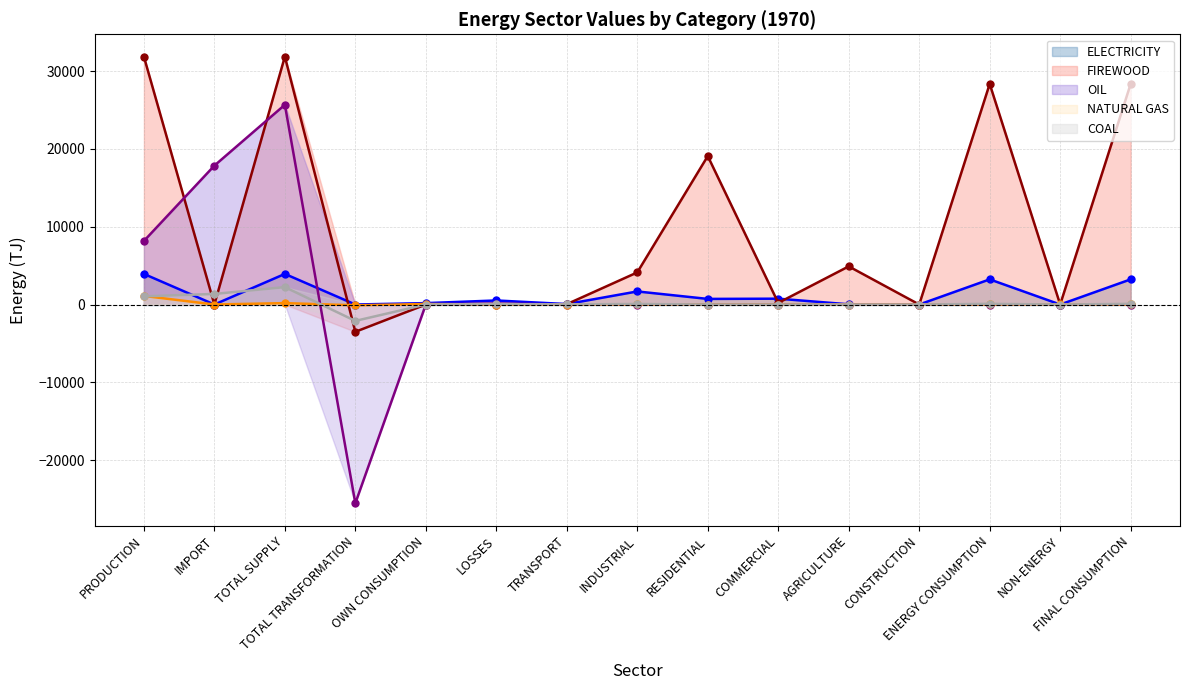

The NATURAL GAS series shows 760.8 at POWER PLANTS. True or false?

False